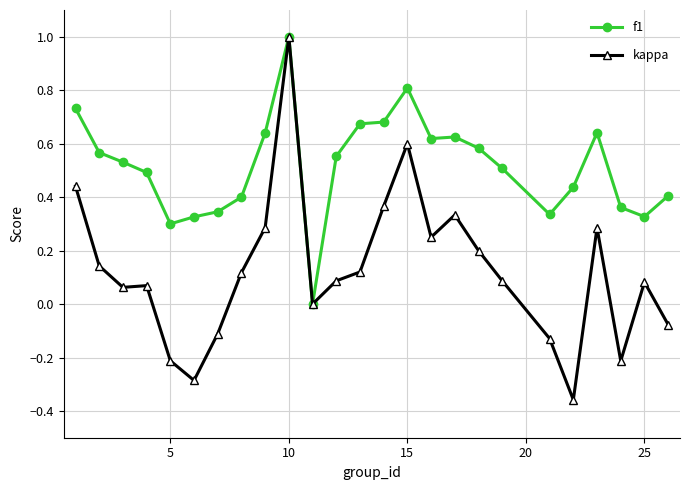

Which series has the largest range (max minus min)?

kappa